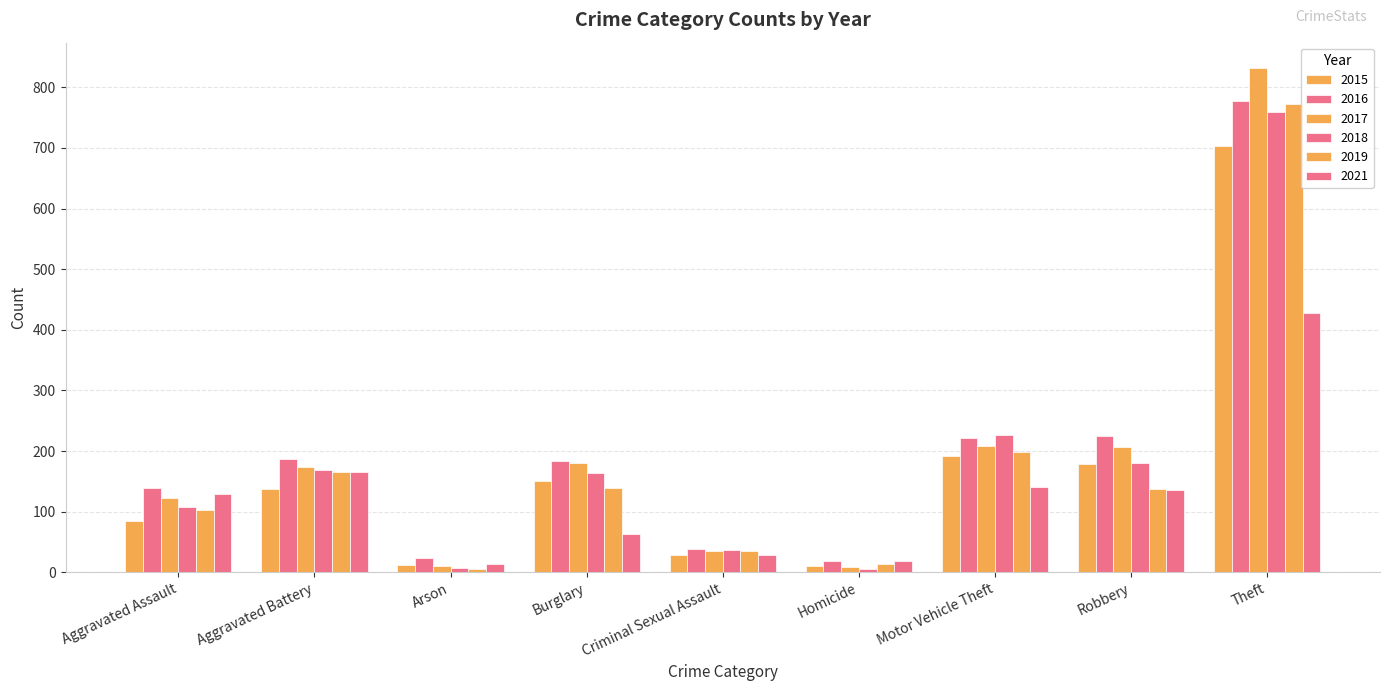

Rank the categories by 2015 value from highest to lowest.

Theft, Motor Vehicle Theft, Robbery, Burglary, Aggravated Battery, Aggravated Assault, Criminal Sexual Assault, Arson, Homicide